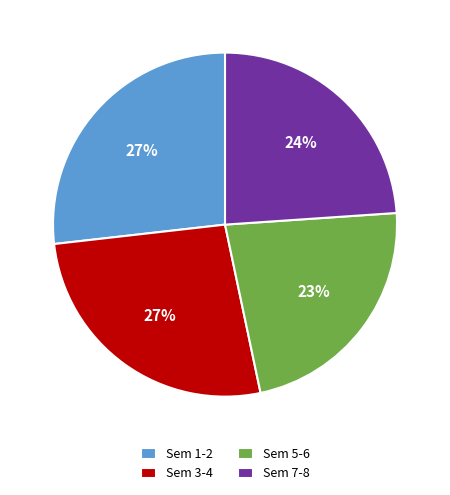

Does any single category account for the majority?

No